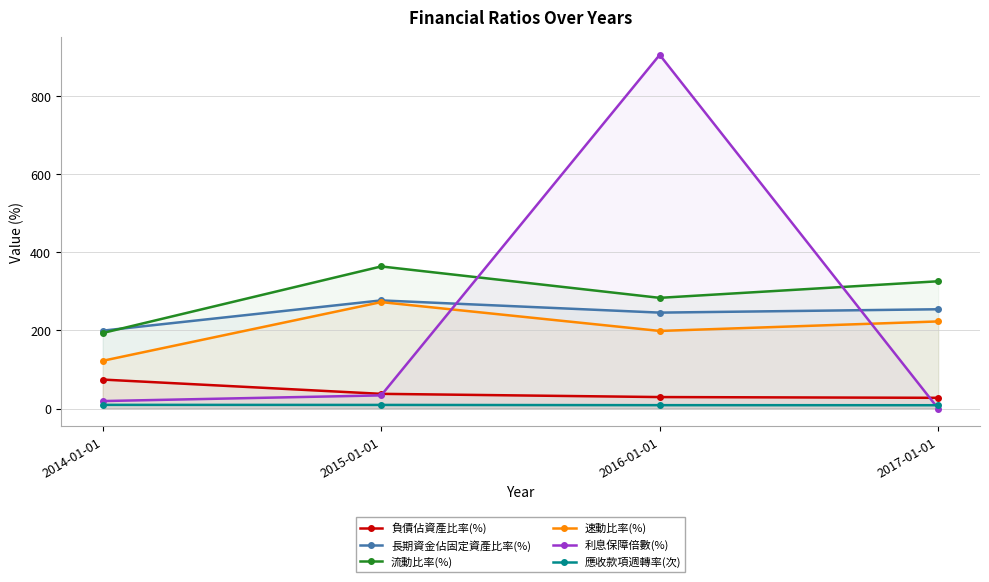

Which series has the largest total across all categories?

流動比率(%)